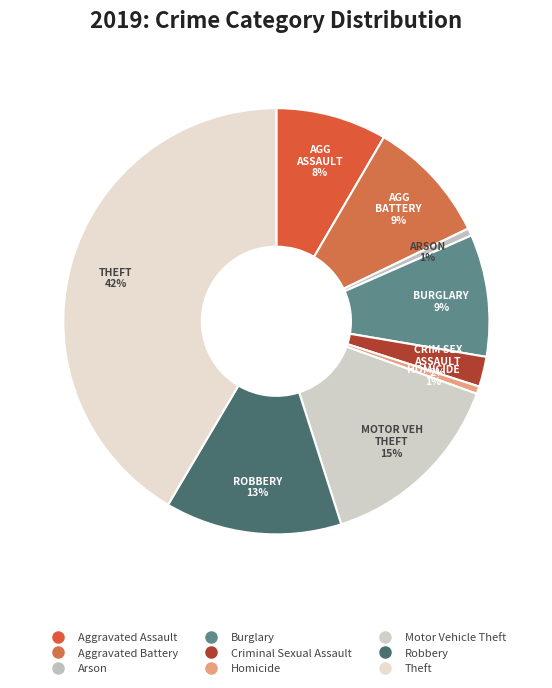

Is Motor Vehicle Theft the majority of the pie?

No